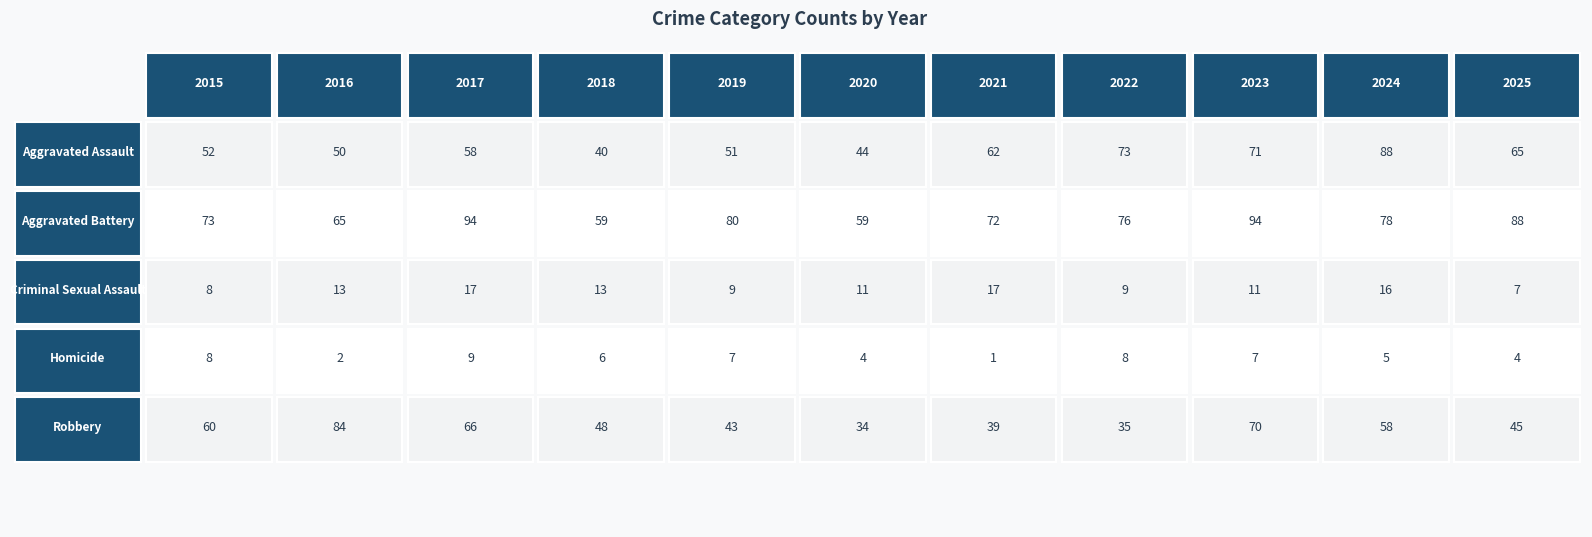

Which series has the largest range (max minus min)?

Robbery